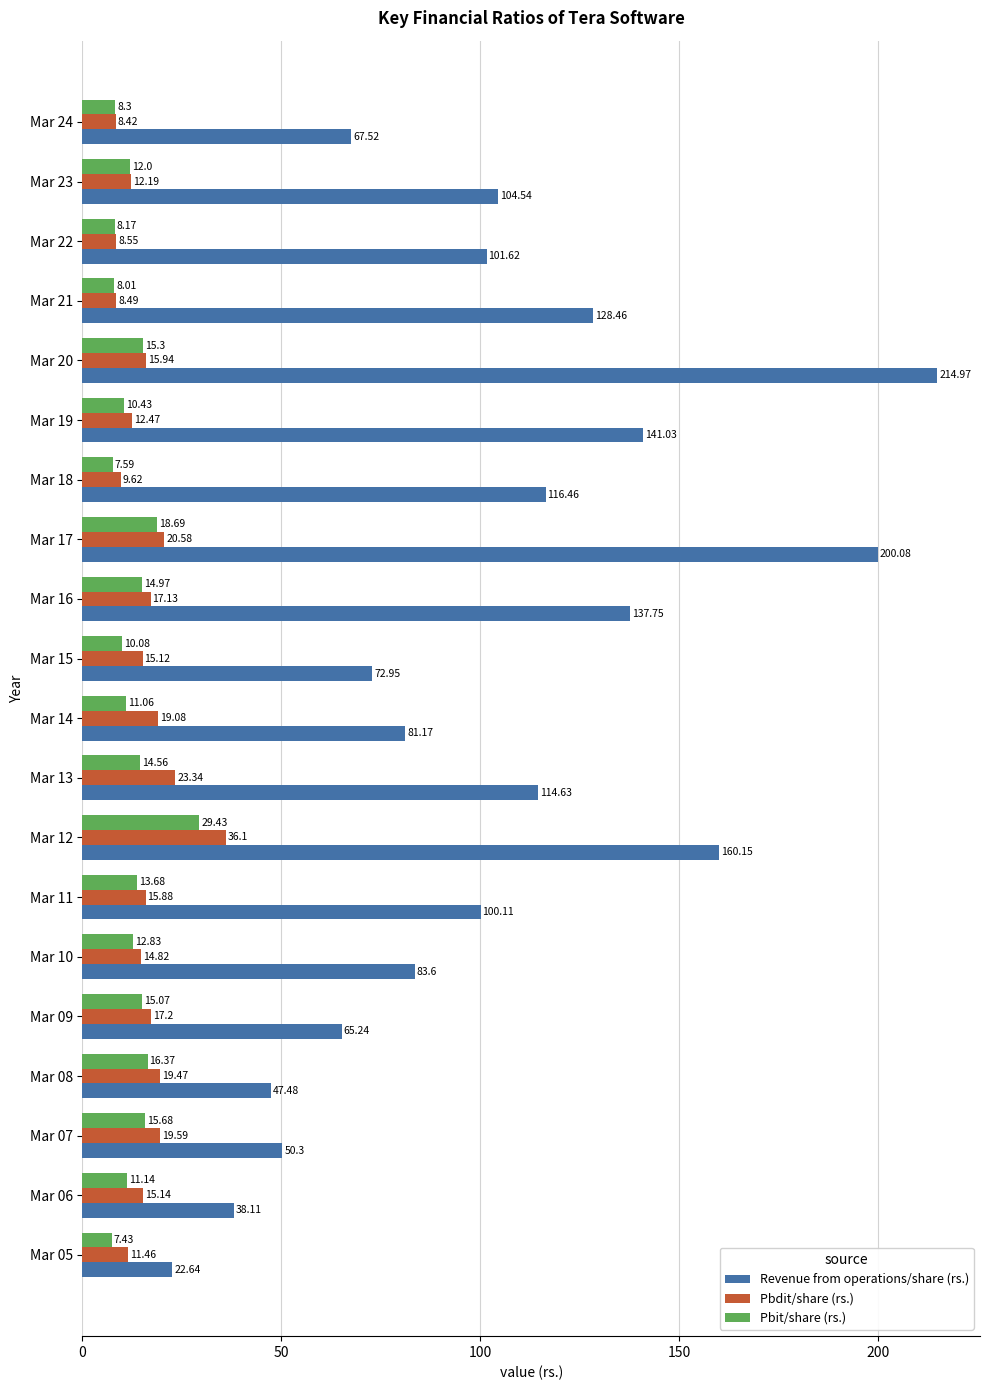

What is the average value of the Pbit/share (rs.) series?

13.0